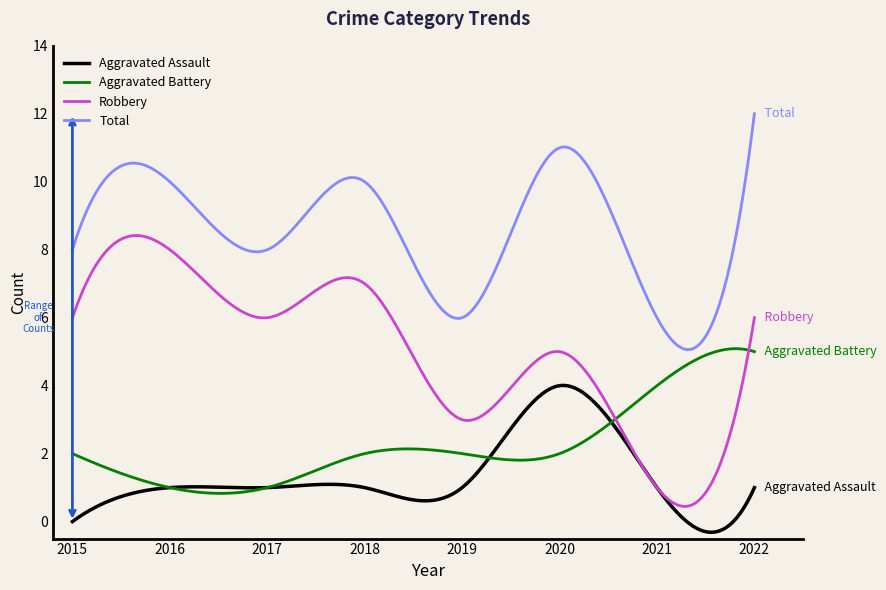

True or false: Total and Aggravated Assault intersect in this chart.

False